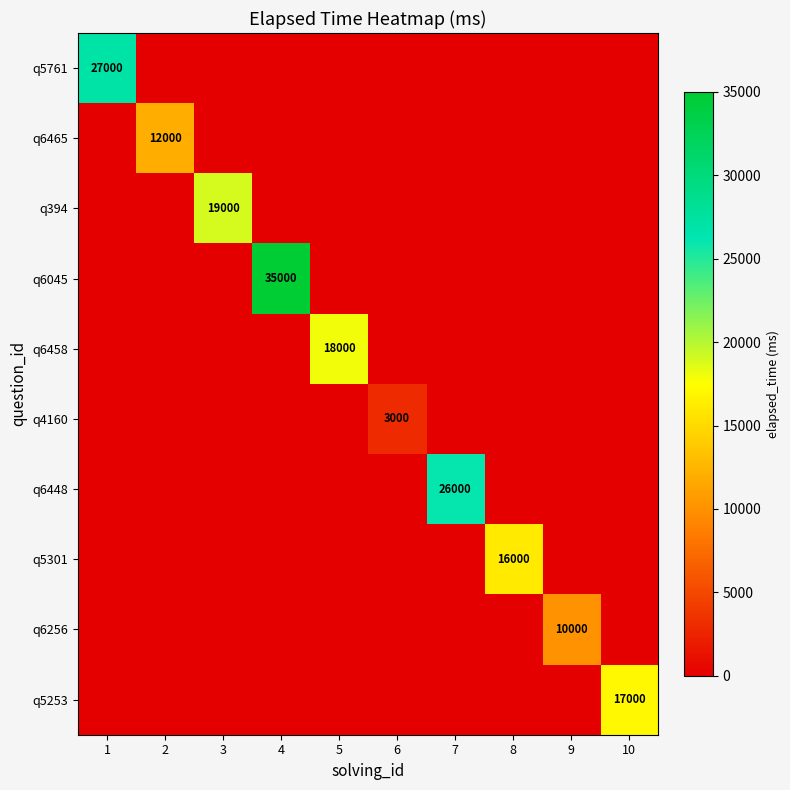

The q5301 series shows 16000 at 8. True or false?

True